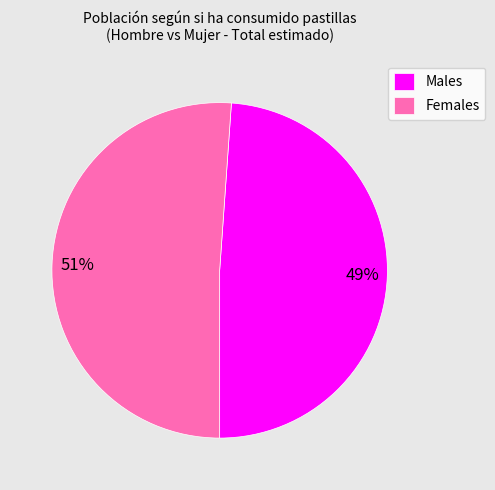

What is the ratio of the value at Males to the value at Females?

1.0